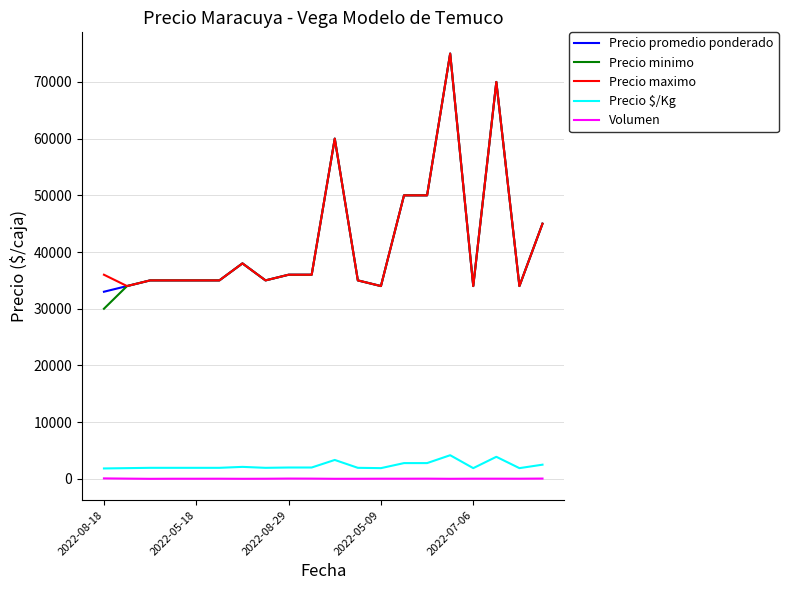

Count the number of categories in the chart.

20